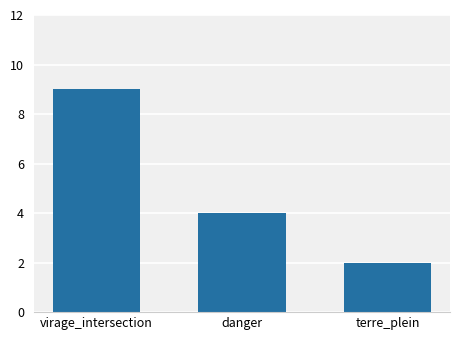

What is the label of the 1st bar from the left?

virage_intersection